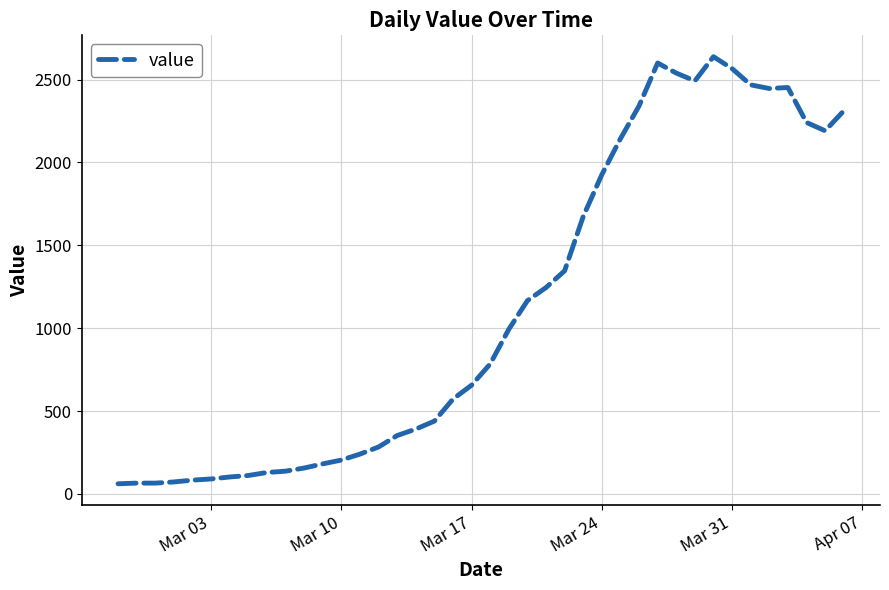

What is the difference between the maximum and minimum values?

2577